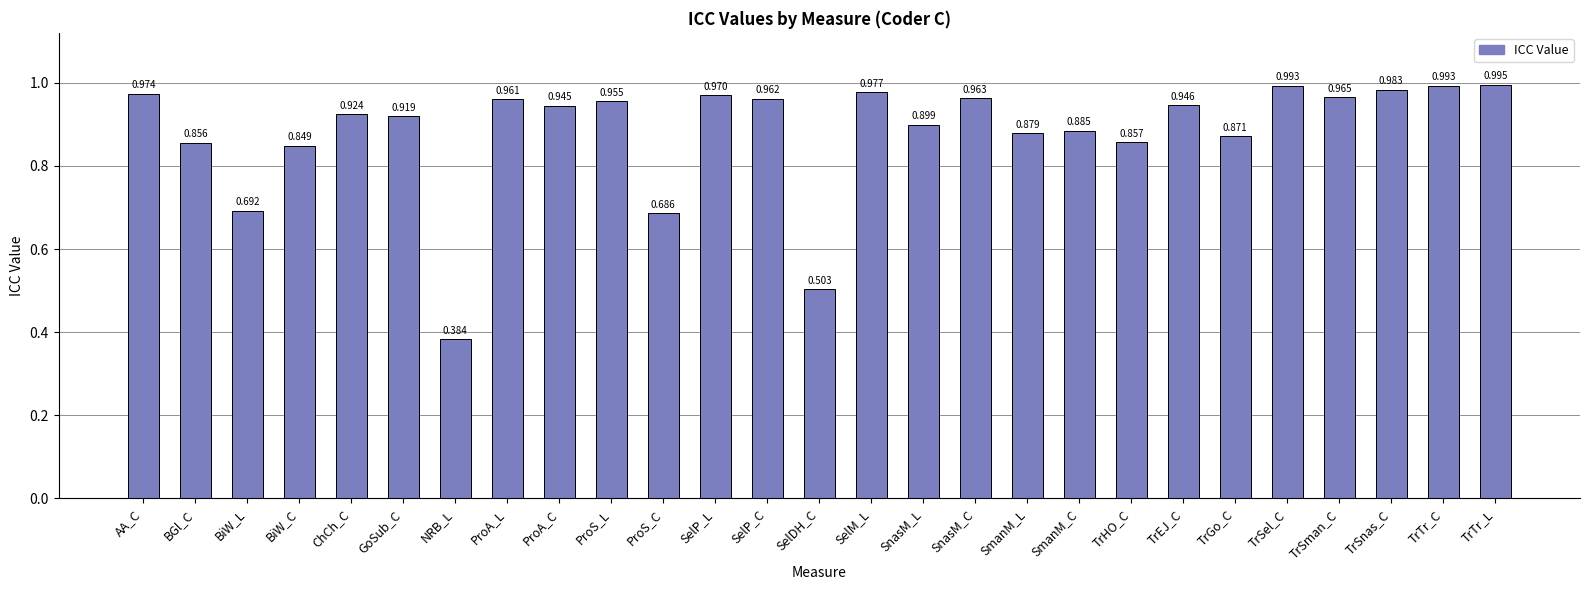

Which category has the lowest value across all series?

NRB_L